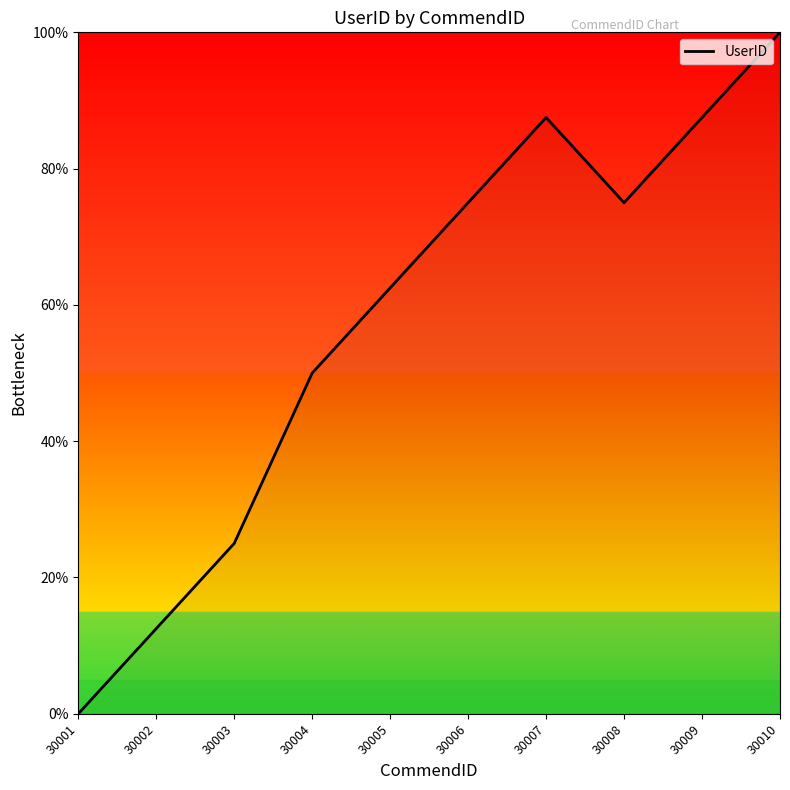

Where is the data nearest to the value 50?

30004